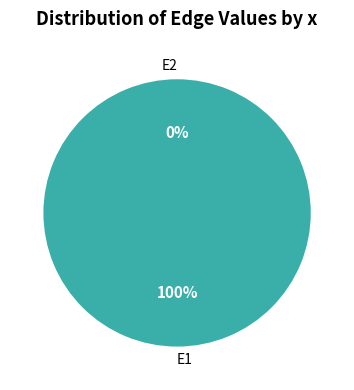

Rank the categories by value from lowest to highest.

E2, E1